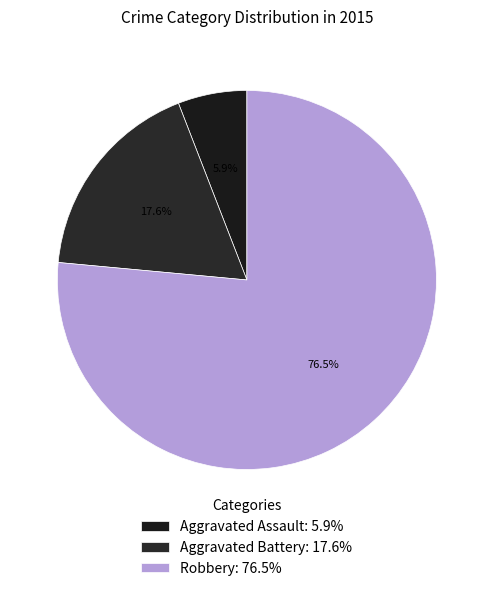

Is it true that Robbery is 69% of the pie?

False